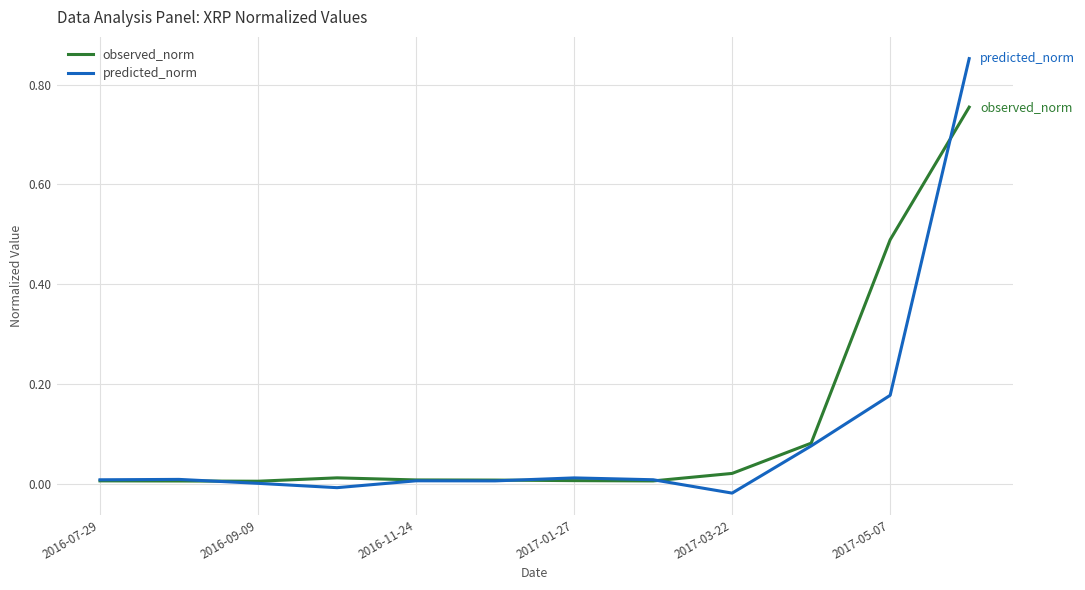

Which series has the widest spread of values?

predicted_norm